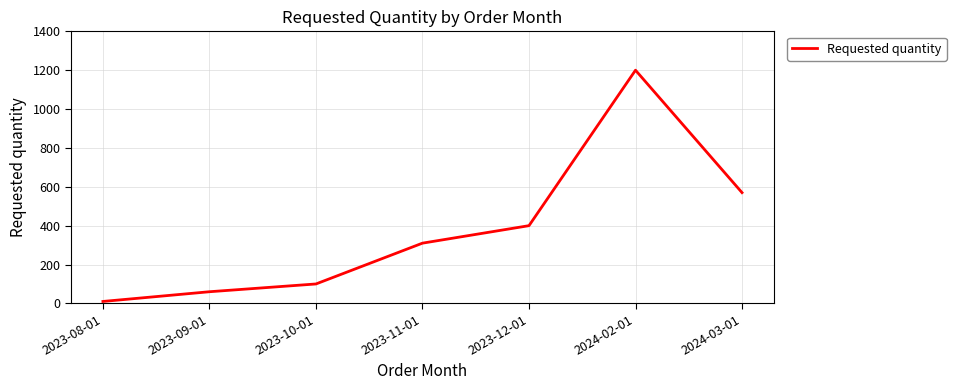

What is the difference between the second highest and second lowest values?

510